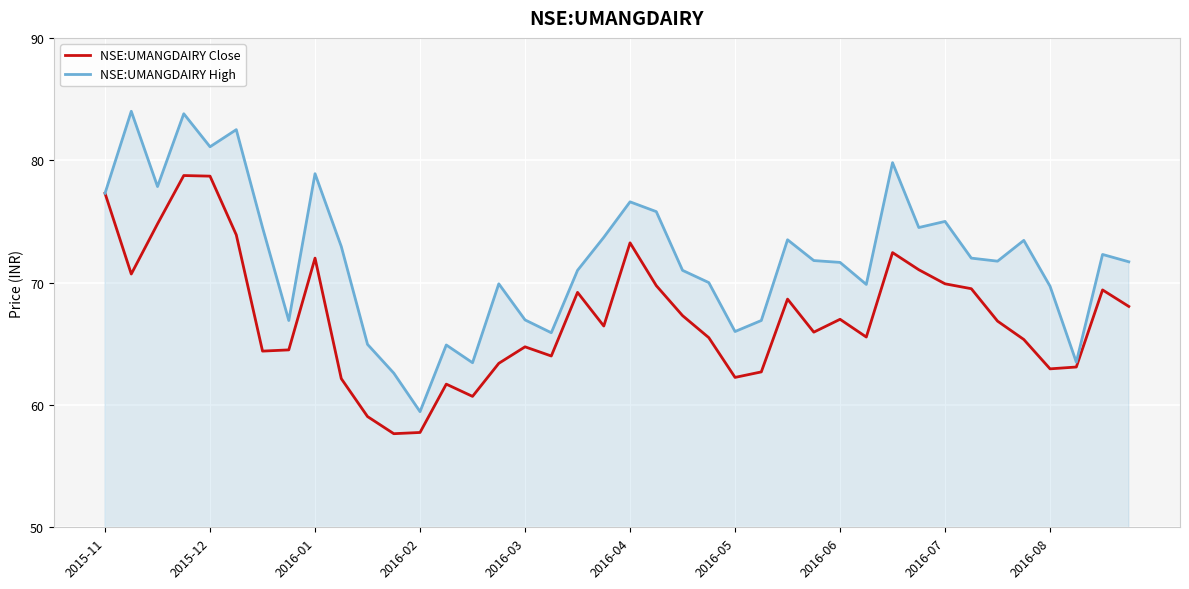

List the series in order of their peak value, lowest first.

NSE:UMANGDAIRY Close, NSE:UMANGDAIRY High